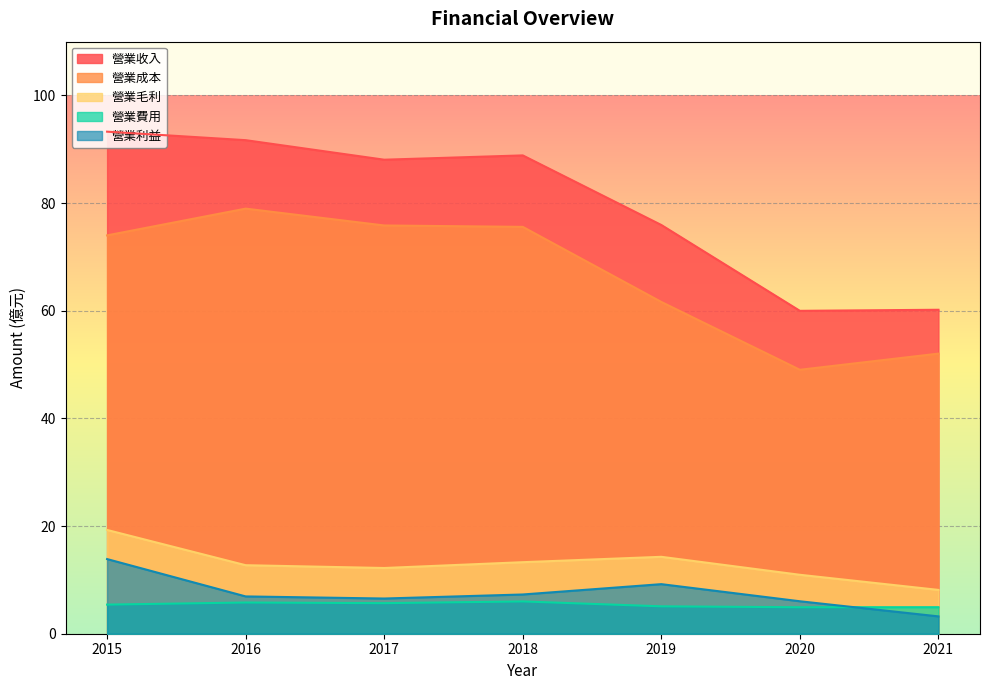

Is it true that 營業毛利 equals 10.9 at 2020?

True